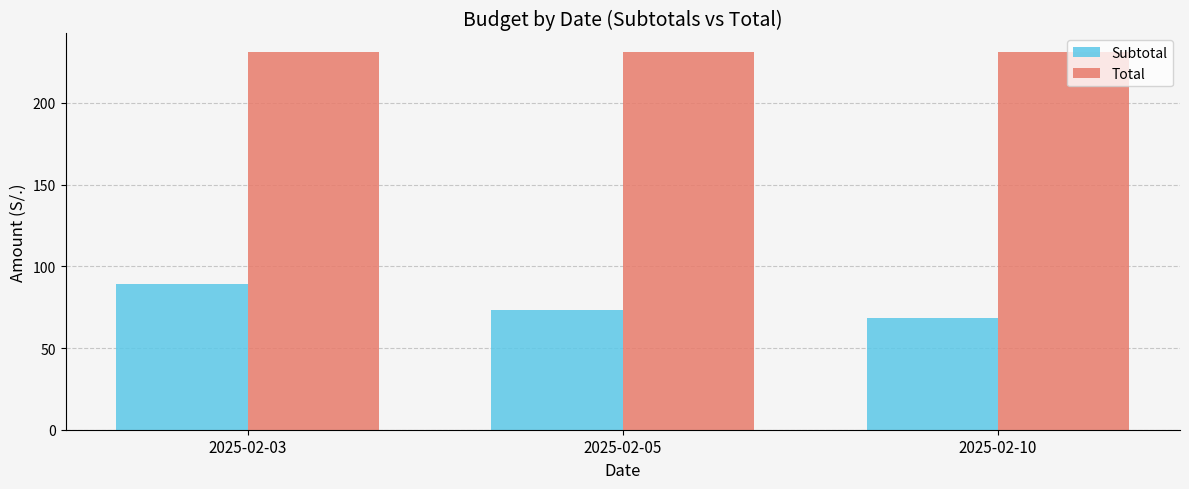

What is the smallest value displayed?

68.5